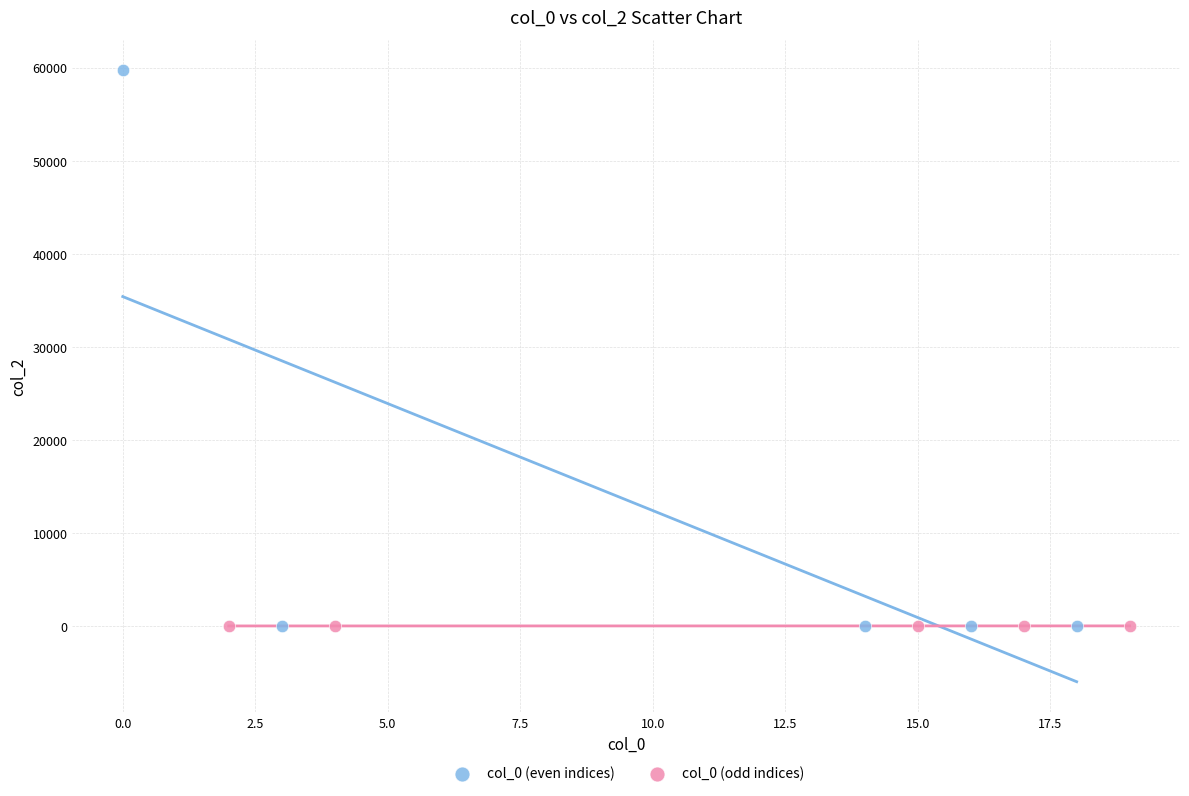

Which series has the largest Y range (max minus min)?

col_0 (even indices)